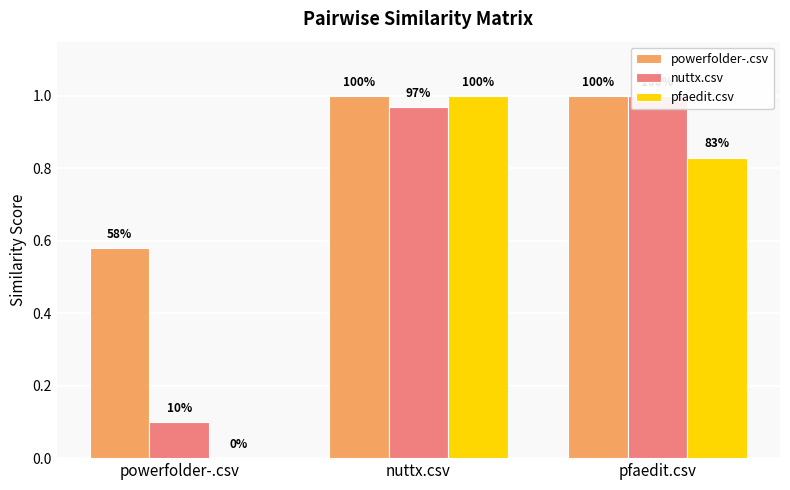

Where is pfaedit.csv nearest to the value 0?

powerfolder-.csv